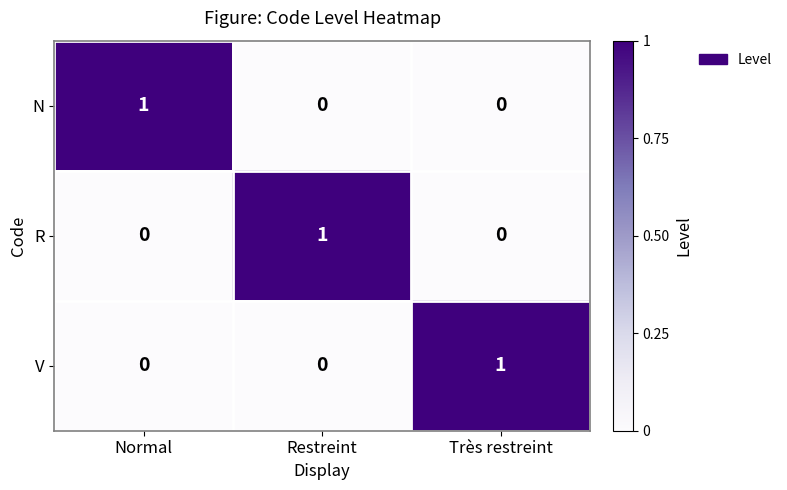

At how many categories does at least one series exceed 0?

3